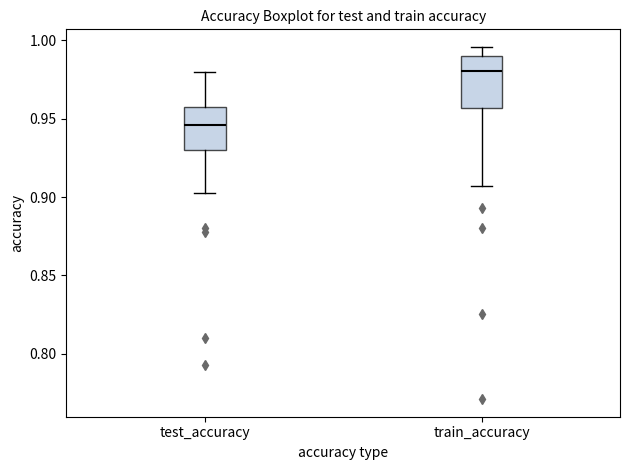

Reading left to right, read every box against the y-axis: the position of its median line, the range the box covers, and the ends of its whiskers. The values are not printed on the chart, so give them approximately, as read against the axis.

test_accuracy: median 0.945, box 0.930 to 0.960, whiskers 0.905 to 0.980
train_accuracy: median 0.980, box 0.955 to 0.990, whiskers 0.905 to 0.995